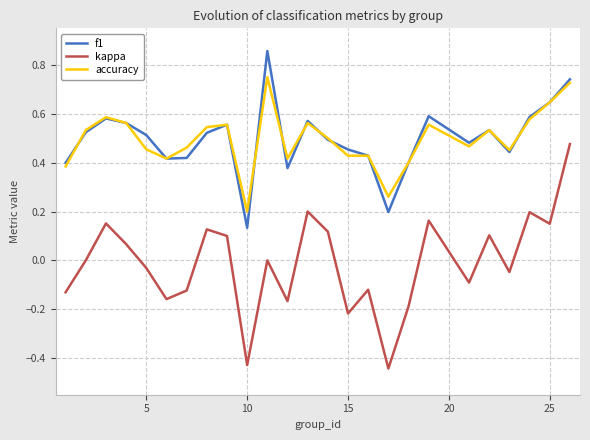

List the series in order of their peak value, lowest first.

kappa, accuracy, f1